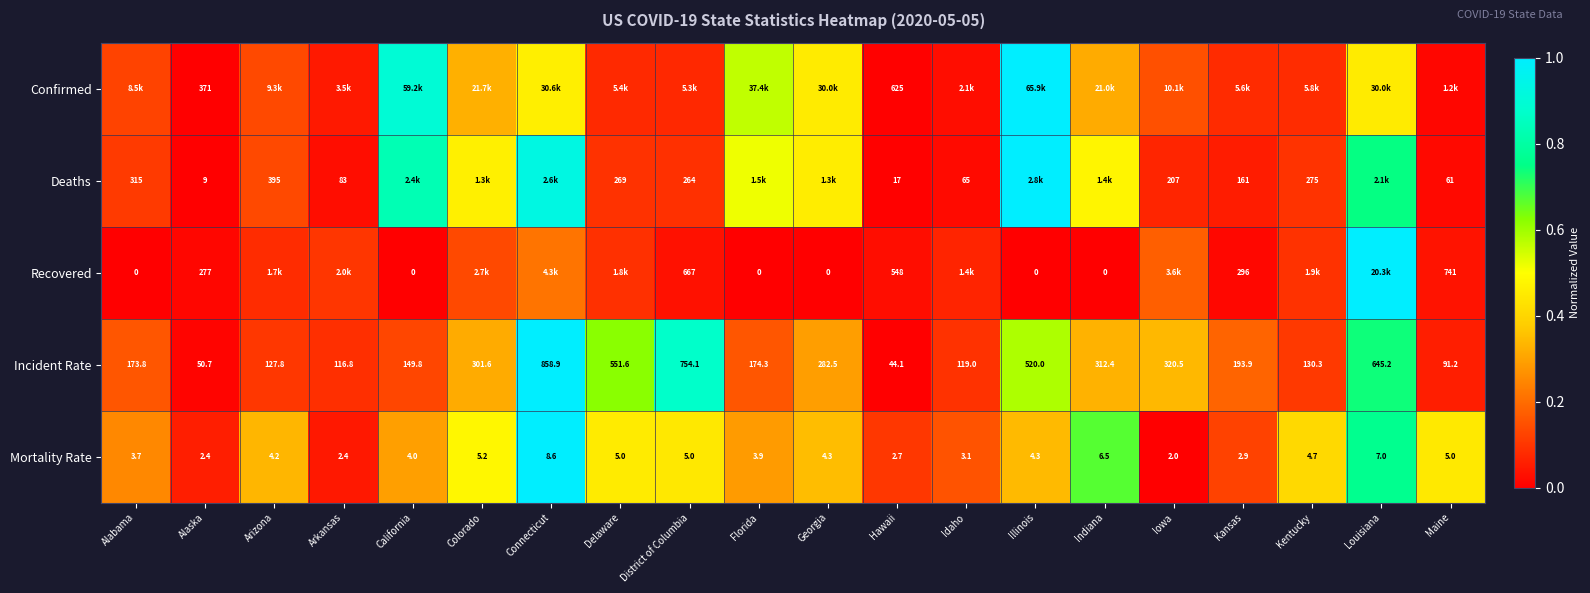

At how many categories does at least one series exceed 0?

20